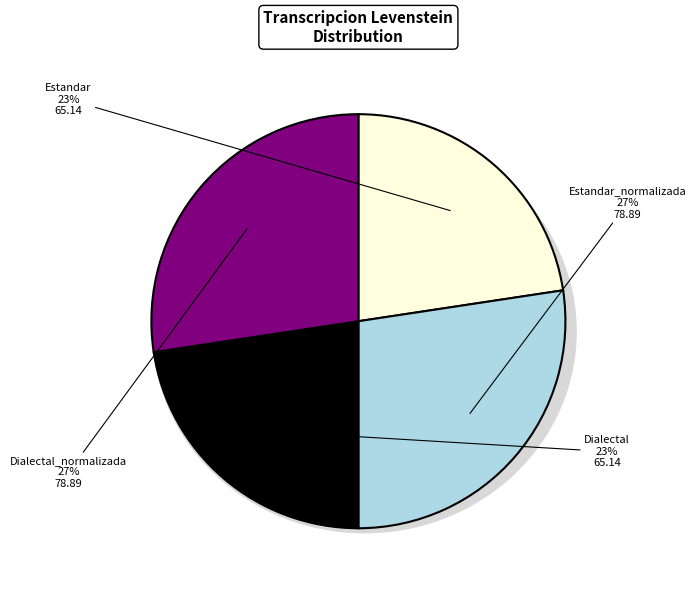

How many segments does this pie chart have?

4